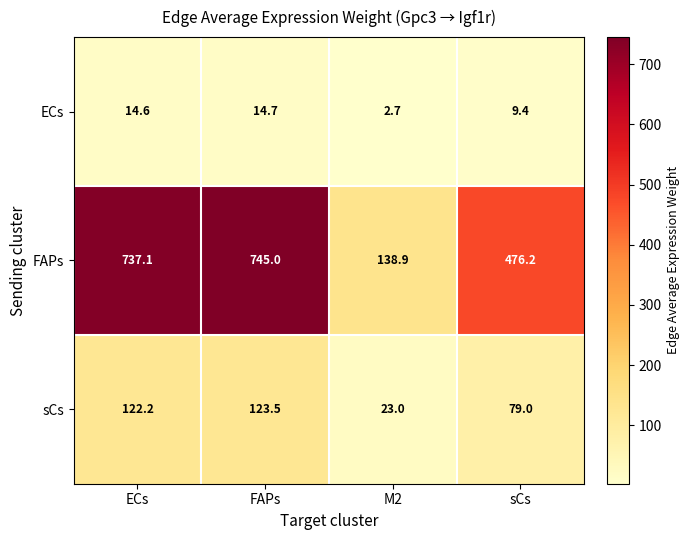

Is it true that FAPs equals 745.0 at FAPs?

True